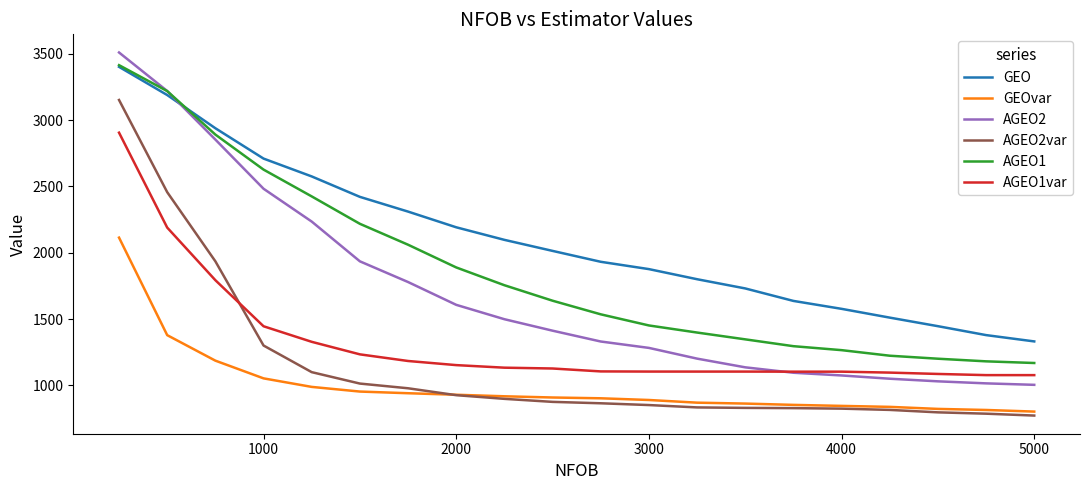

Which series has the largest range (max minus min)?

AGEO2